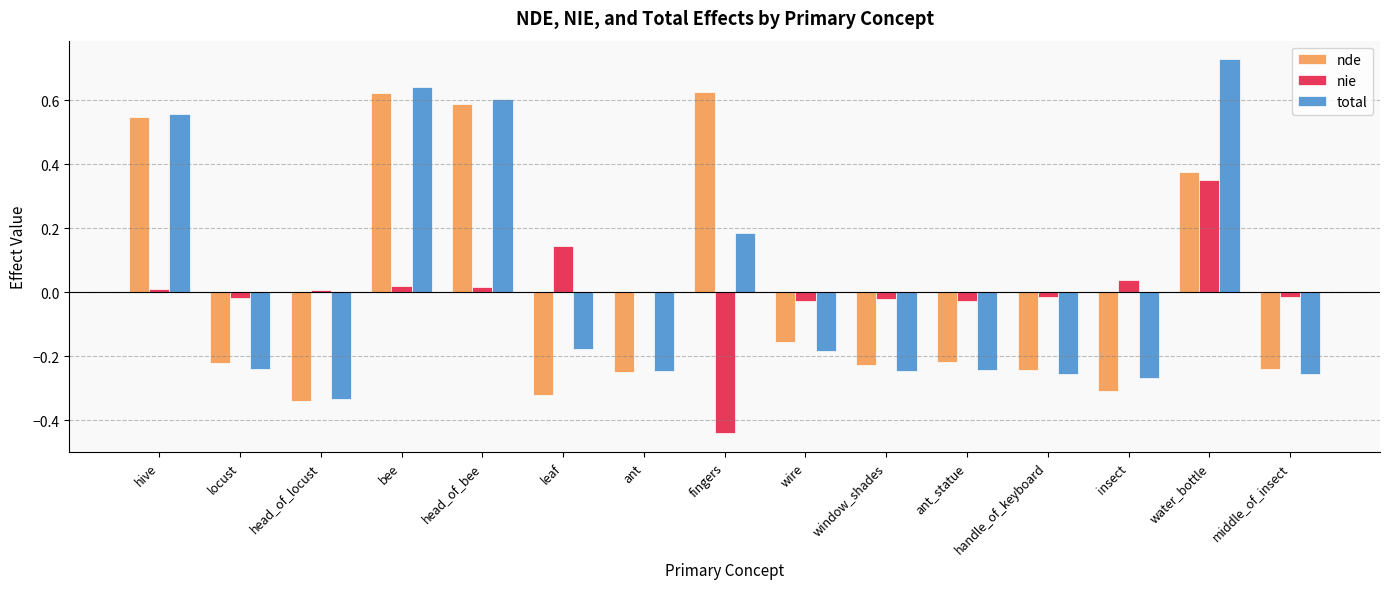

Between bee and fingers, which series saw the biggest shift?

nie